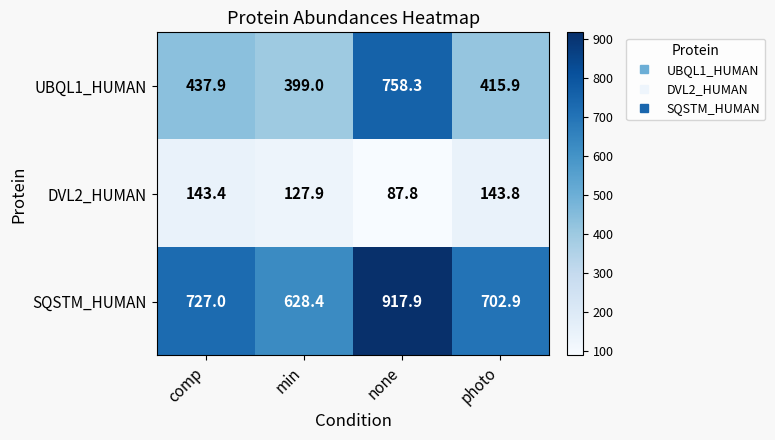

What is the difference between the UBQL1_HUMAN values at photo and comp?

22.0